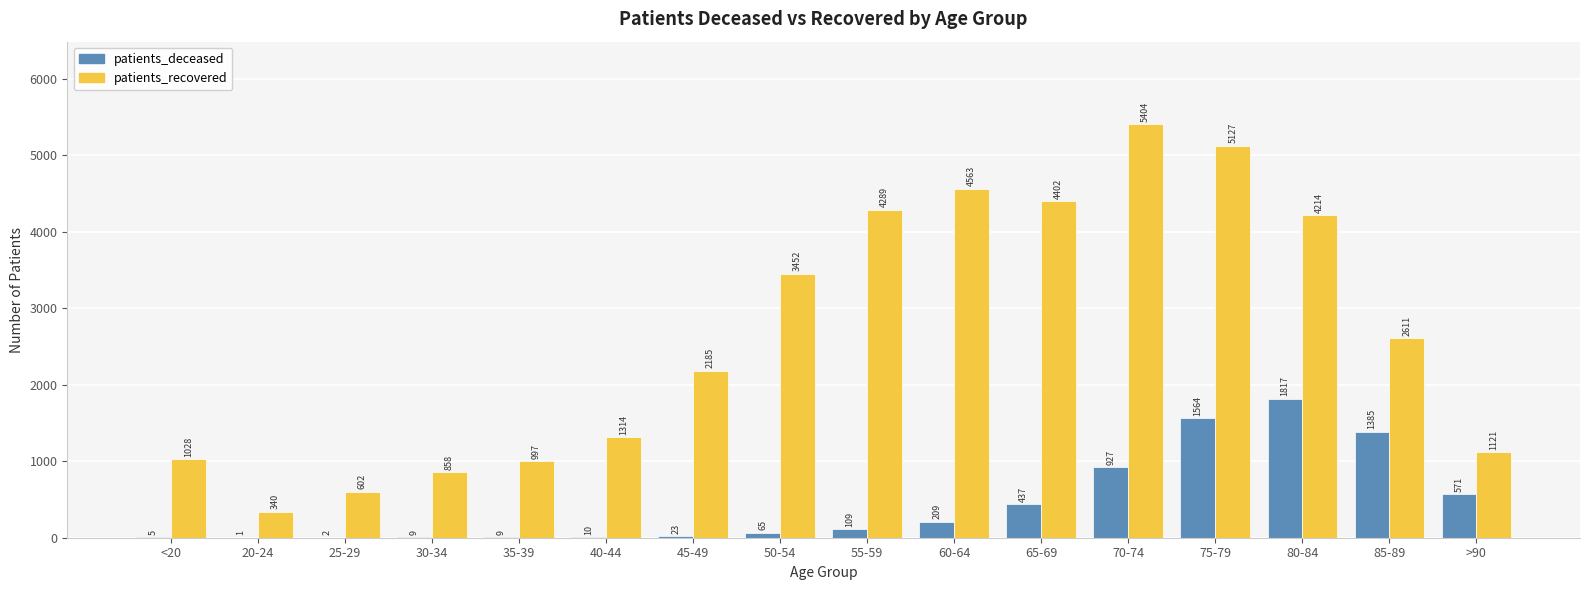

The value of patients_recovered at 45-49 is 2185. True or false?

True